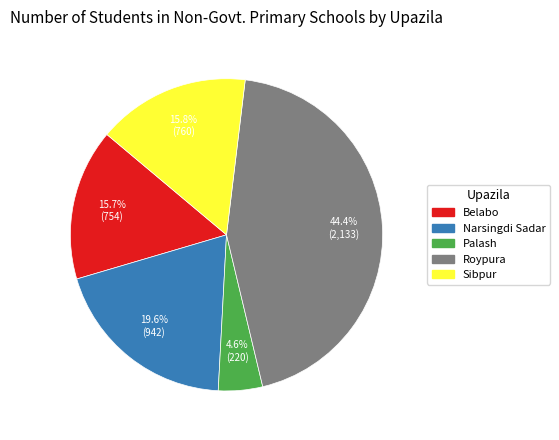

Is there any slice that represents more than half of the pie?

No